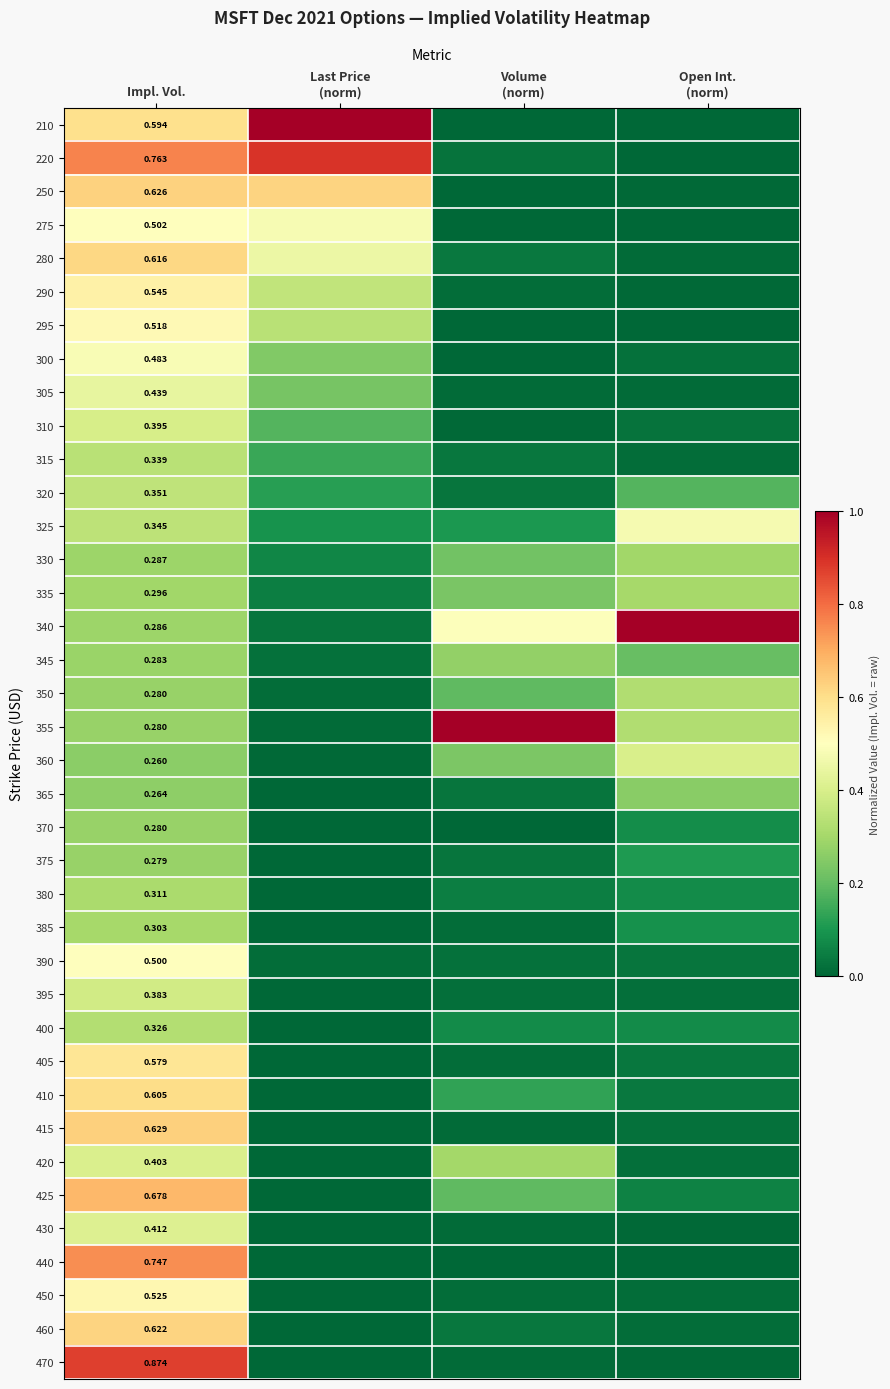

Rank the series by their maximum value, from highest to lowest.

210, 340, 355, 220, 470, 440, 425, 415, 250, 460, 280, 410, 405, 290, 450, 295, 275, 390, 300, 325, 305, 430, 420, 360, 310, 395, 320, 315, 400, 350, 380, 385, 335, 330, 345, 370, 375, 365